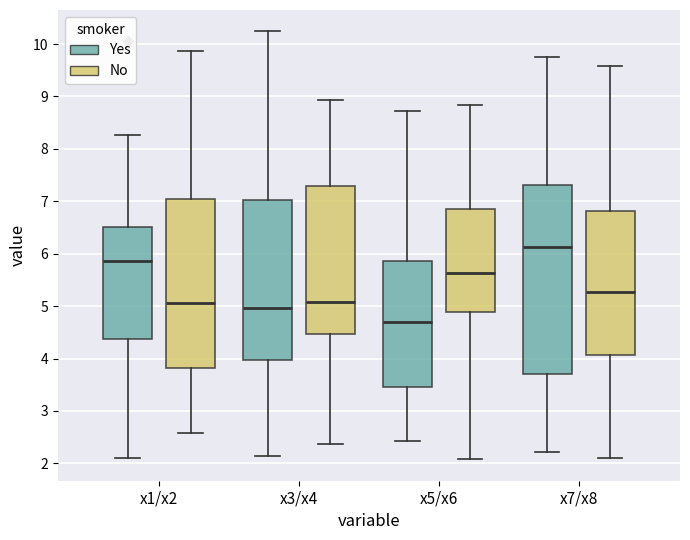

Reading left to right, read every box against the y-axis: the position of its median line, the range the box covers, and the ends of its whiskers. The values are not printed on the chart, so give them approximately, as read against the axis.

x1/x2 (Yes): median 5.9, box 4.4 to 6.5, whiskers 2.1 to 8.3
x1/x2 (No): median 5.1, box 3.8 to 7.0, whiskers 2.6 to 9.9
x3/x4 (Yes): median 5.0, box 4.0 to 7.0, whiskers 2.1 to 10.2
x3/x4 (No): median 5.1, box 4.5 to 7.3, whiskers 2.4 to 8.9
x5/x6 (Yes): median 4.7, box 3.5 to 5.9, whiskers 2.4 to 8.7
x5/x6 (No): median 5.6, box 4.9 to 6.9, whiskers 2.1 to 8.8
x7/x8 (Yes): median 6.1, box 3.7 to 7.3, whiskers 2.2 to 9.8
x7/x8 (No): median 5.3, box 4.1 to 6.8, whiskers 2.1 to 9.6